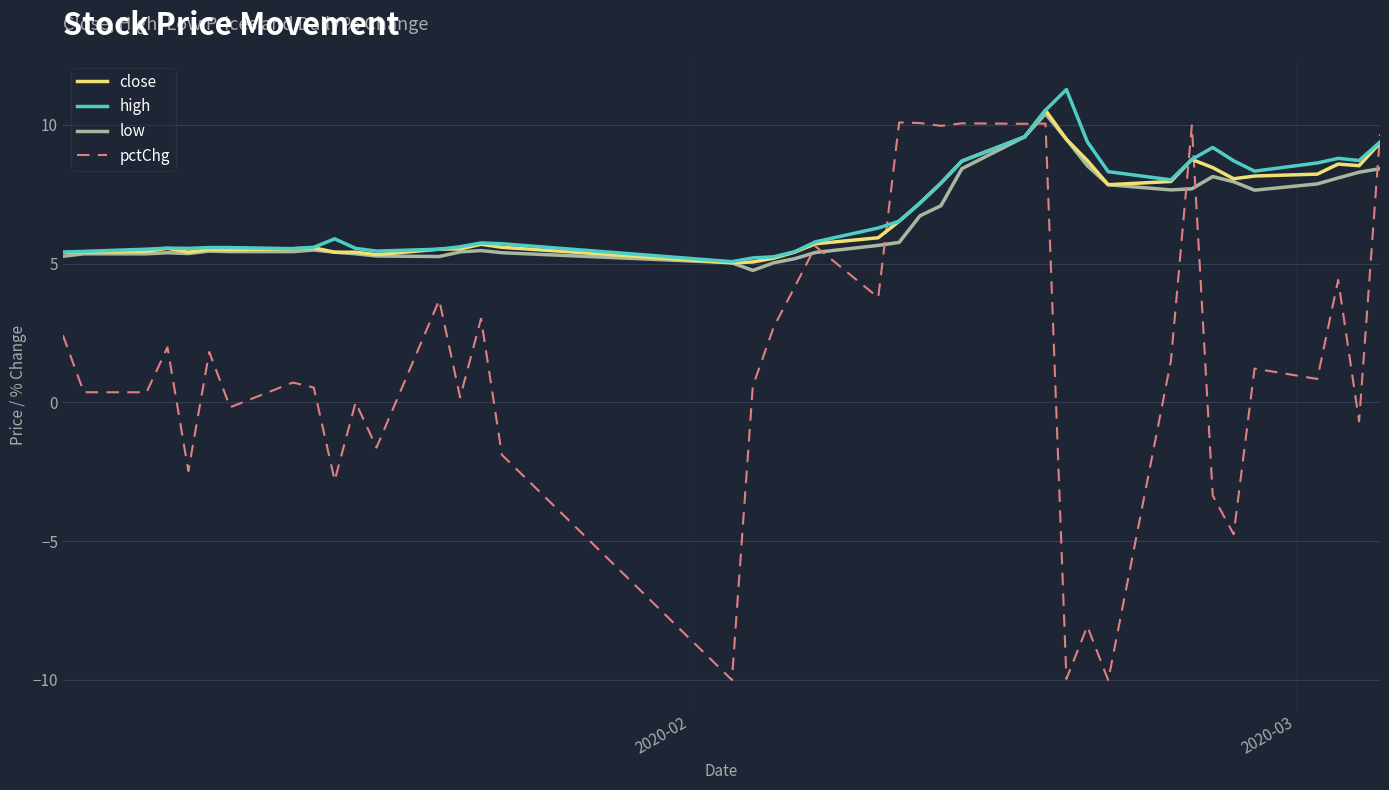

What is the minimum value for high?

5.1